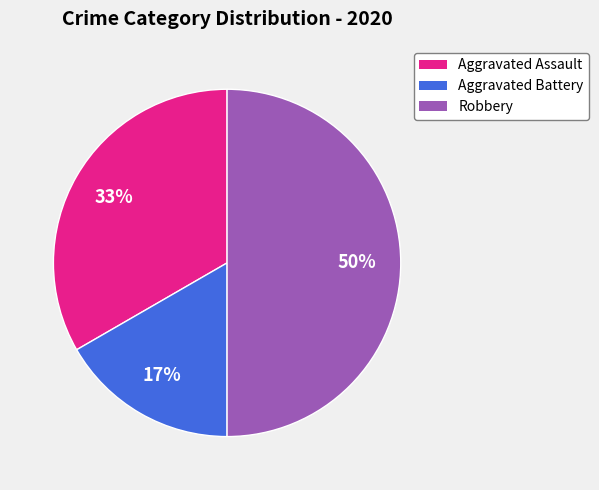

To the nearest percent, what is the average slice percentage?

33%